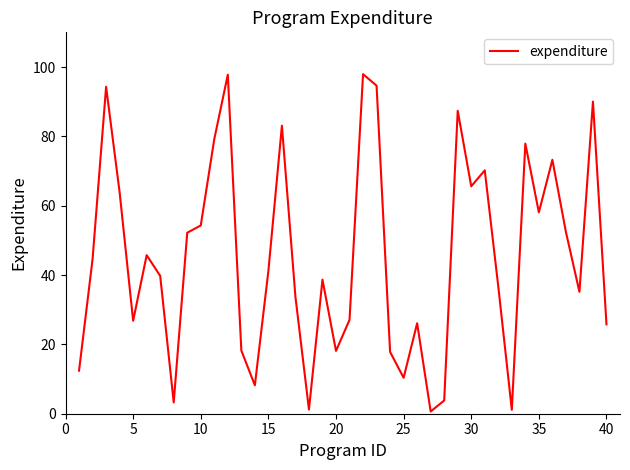

What is the difference between the maximum and minimum values?

97.3